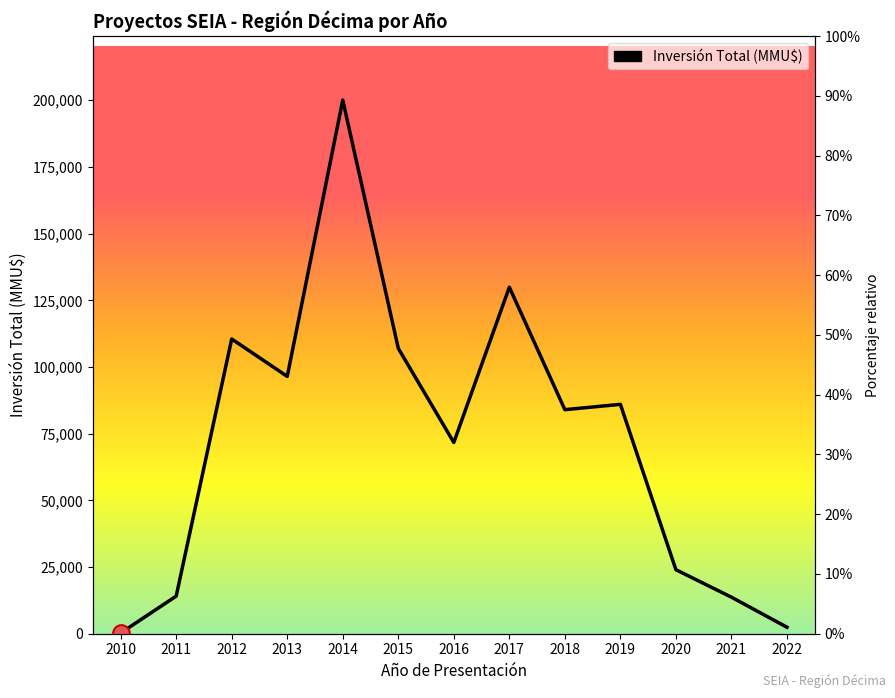

Rank the series by their average value, from lowest to highest.

Número de Proyectos, Inversión Total (MMU$)